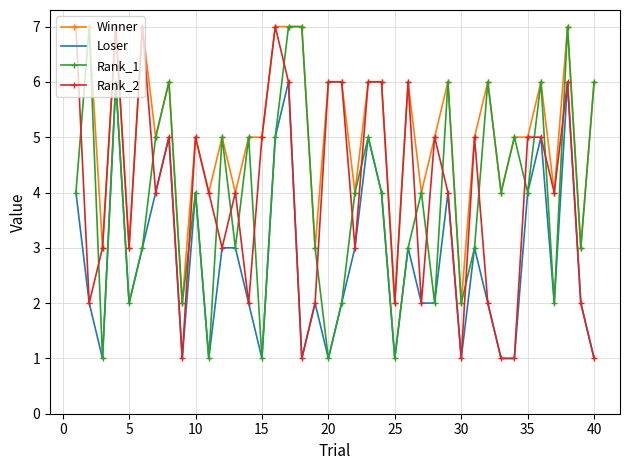

True or false: Loser and Winner cross at least once.

False